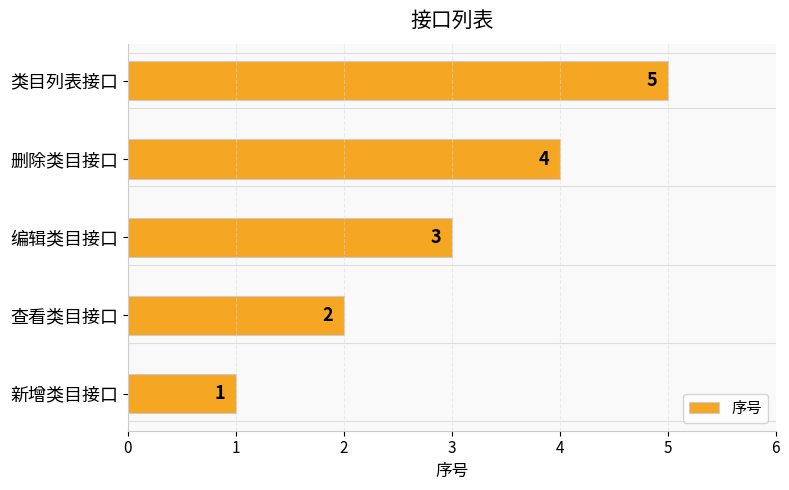

List the labels in order of value, largest first.

类目列表接口, 删除类目接口, 编辑类目接口, 查看类目接口, 新增类目接口